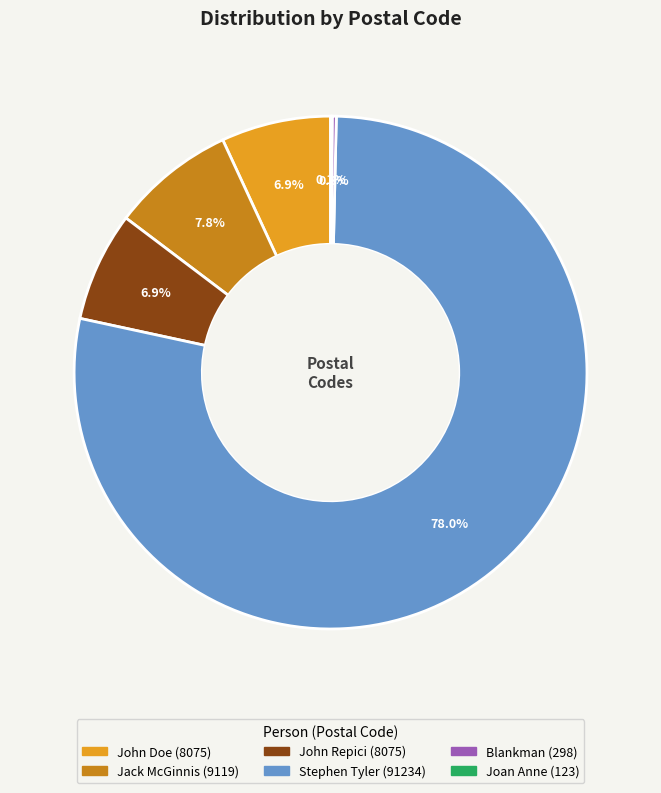

Is there a majority slice in this chart?

Yes